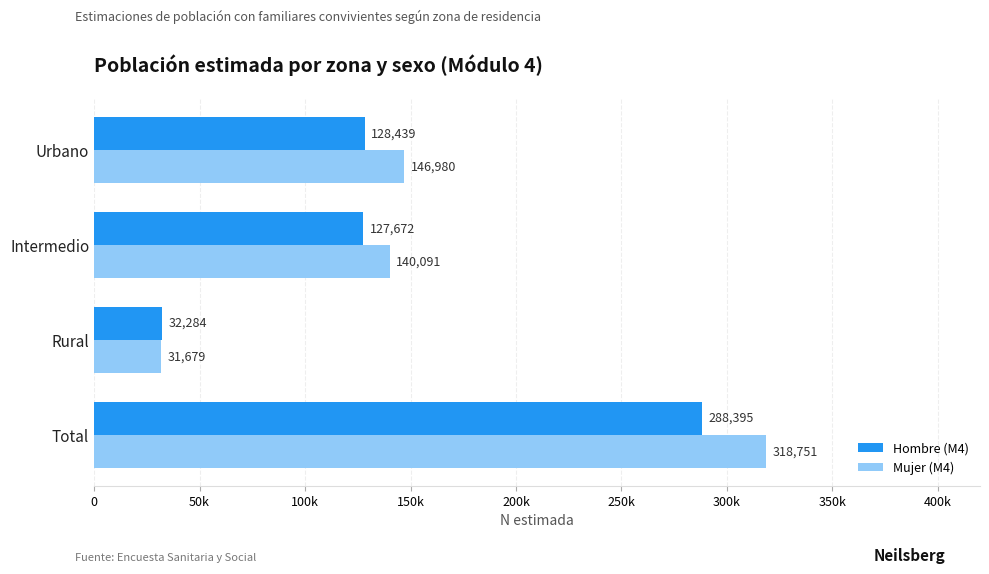

What is the greatest value displayed?

318751